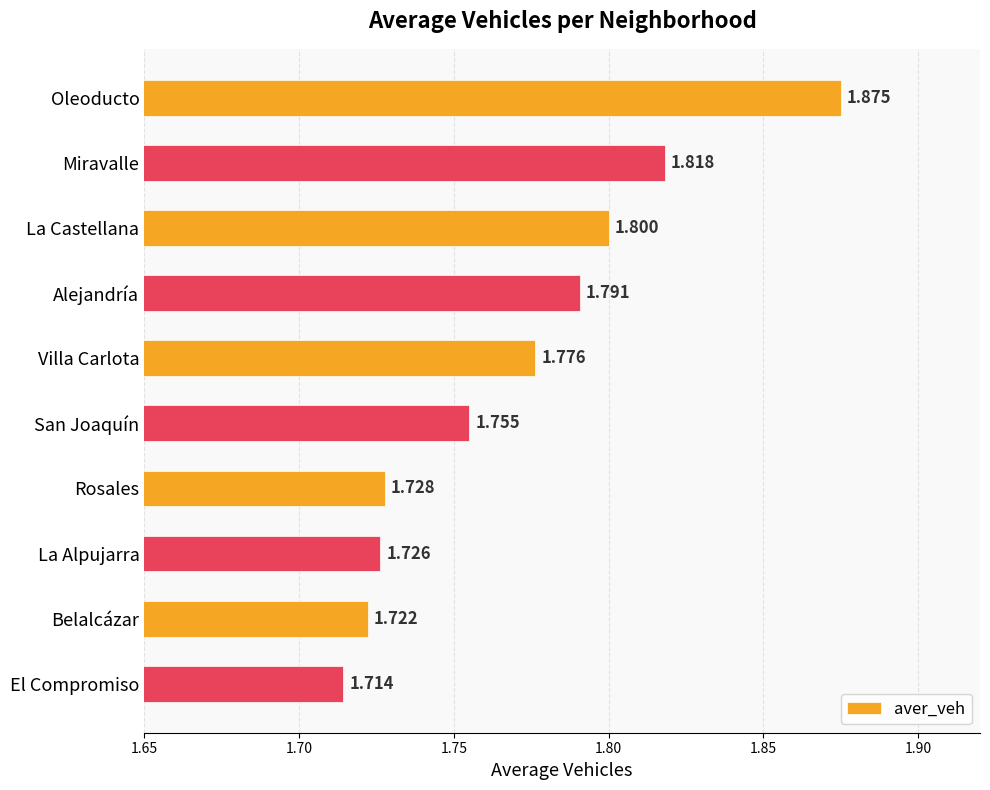

Between Rosales and La Alpujarra, which is larger?

Rosales